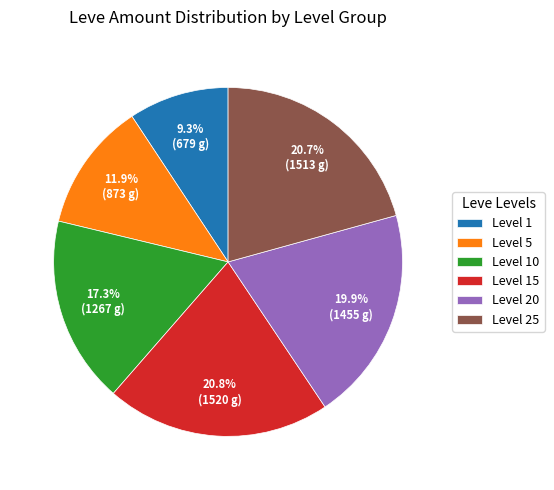

What is the total percentage of Level 15 and Level 5?

32.7%